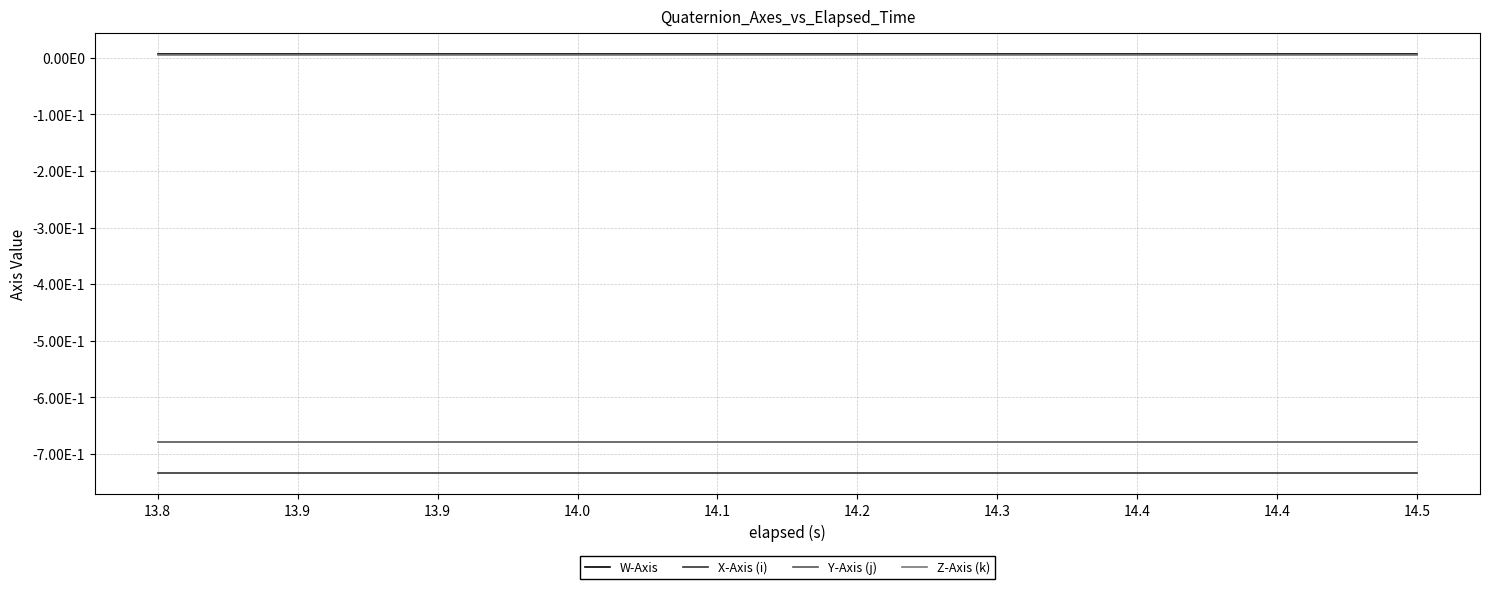

What are all the series names shown in the legend?

W-Axis, X-Axis (i), Y-Axis (j), Z-Axis (k)